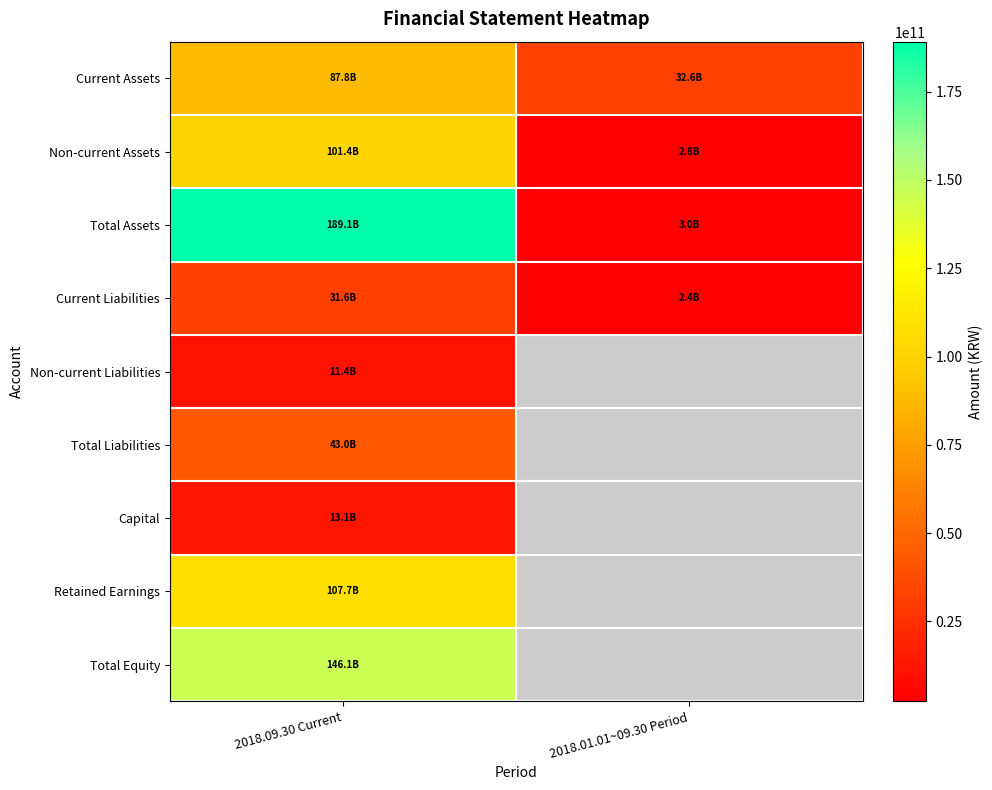

True or false: Total Liabilities has a value of 43045720260.0 at 2018.09.30 Current.

True